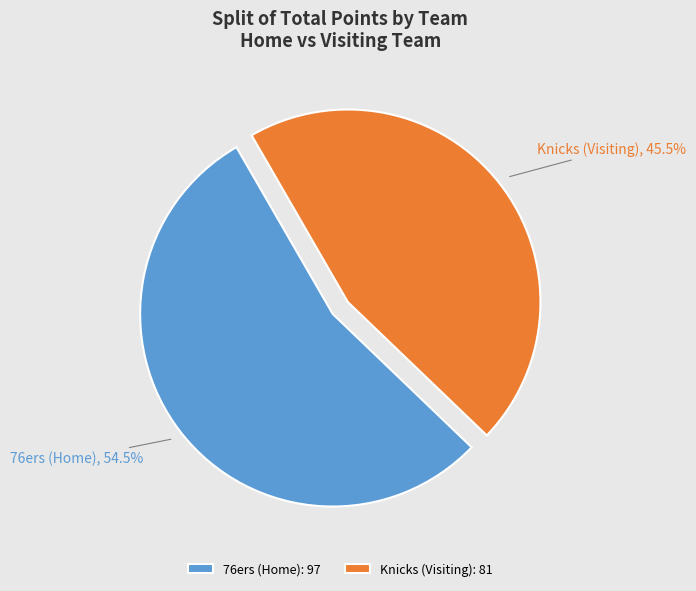

What is the ratio of the value at Knicks (Visiting) to the value at 76ers (Home)?

0.8